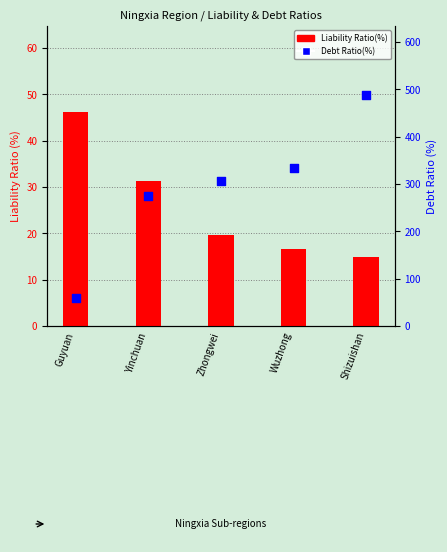

What are all the series names shown in the legend?

Liability Ratio(%), Debt Ratio(%)